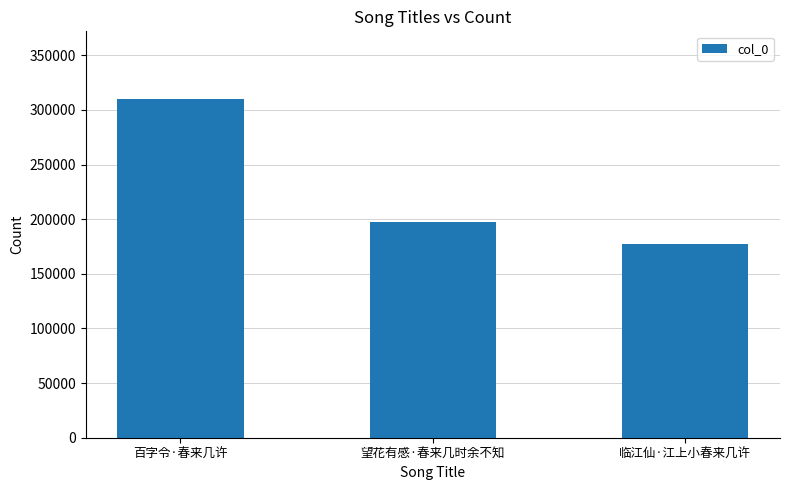

Between 百字令·春来几许 and 望花有感·春来几时余不知, which is larger?

百字令·春来几许